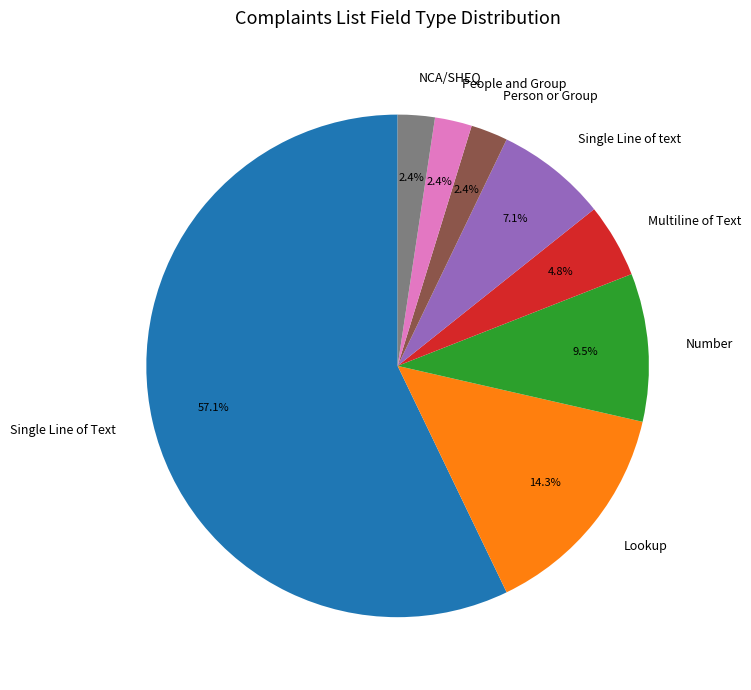

What is the total percentage of Number and Multiline of Text?

14.3%